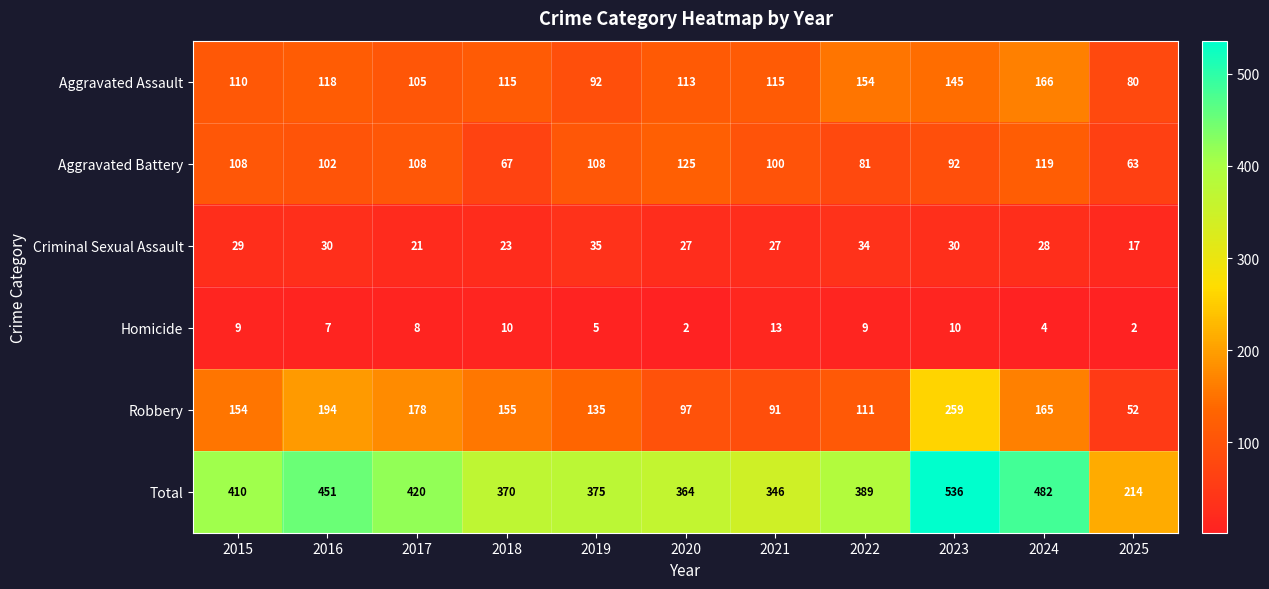

What is the total value across all series at 2015?

820